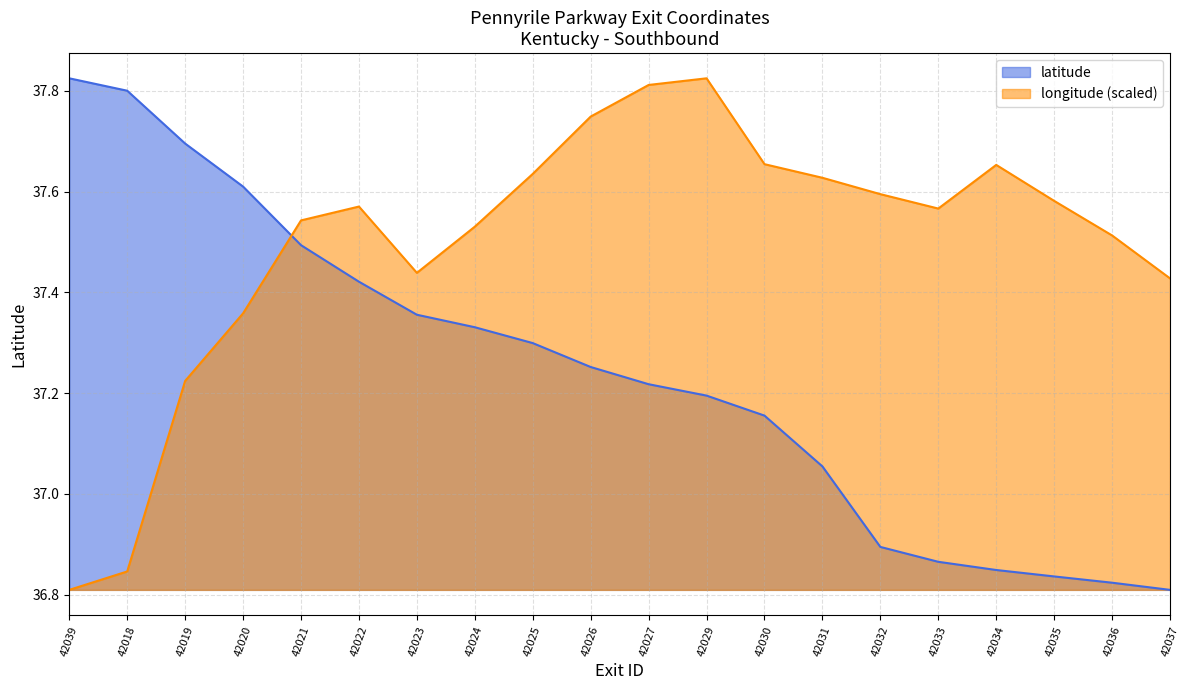

How many values in the latitude series are below 37?

6